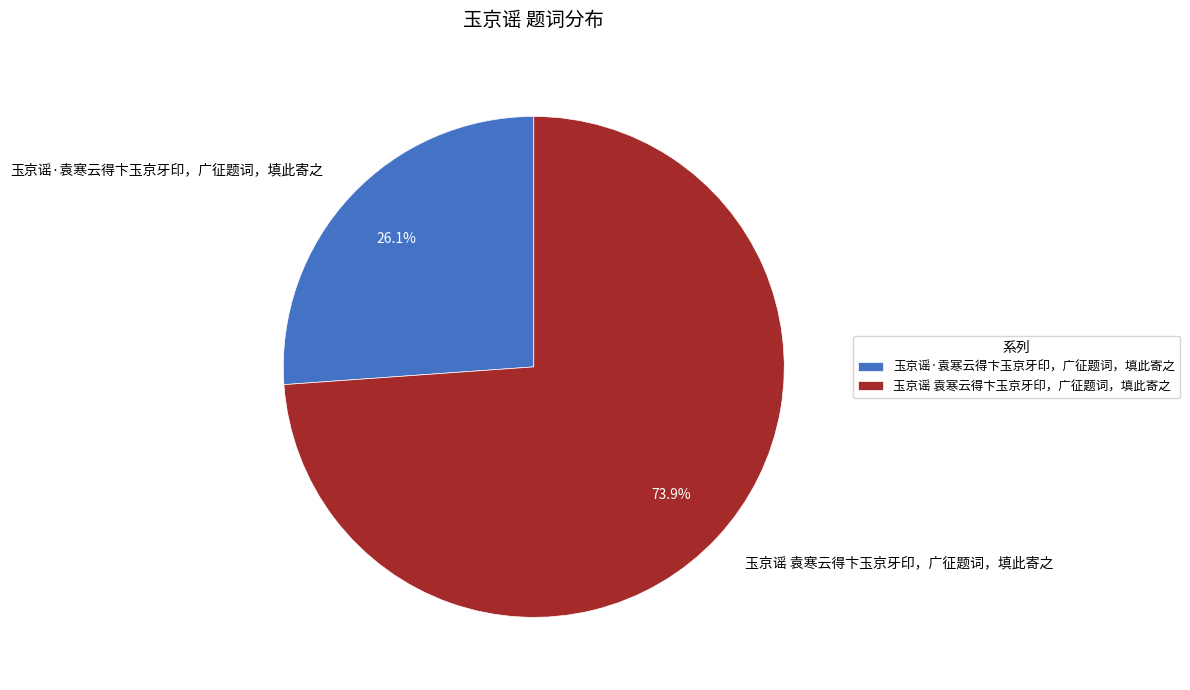

To the nearest percent, what is the average slice percentage?

50%